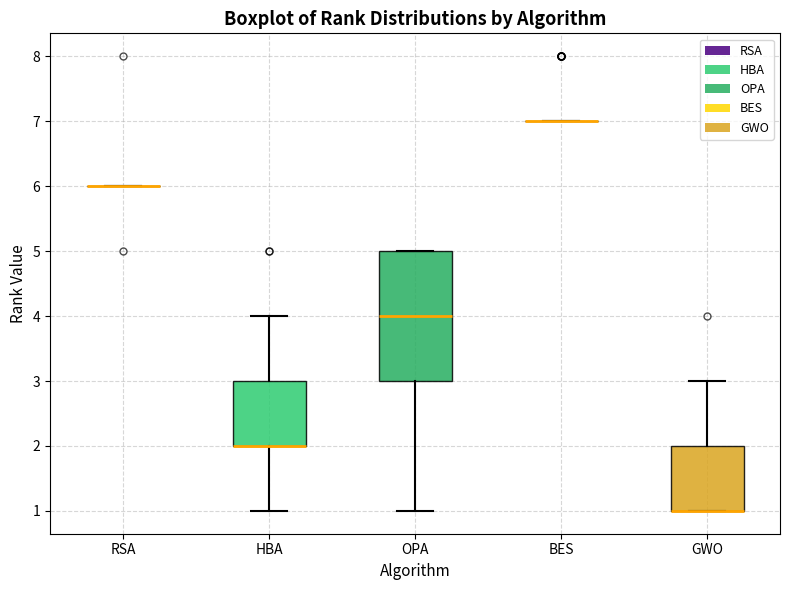

Reading left to right, read every box against the y-axis: the position of its median line, the range the box covers, and the ends of its whiskers. The values are not printed on the chart, so give them approximately, as read against the axis.

RSA: box collapsed to a line at 6, whiskers 6 to 6
HBA: median 2 (drawn on the box's lower edge), box 2 to 3, whiskers 1 to 4
OPA: median 4, box 3 to 5, whiskers 1 to 5
BES: box collapsed to a line at 7, whiskers 7 to 7
GWO: median 1 (drawn on the box's lower edge), box 1 to 2, whiskers 1 to 3